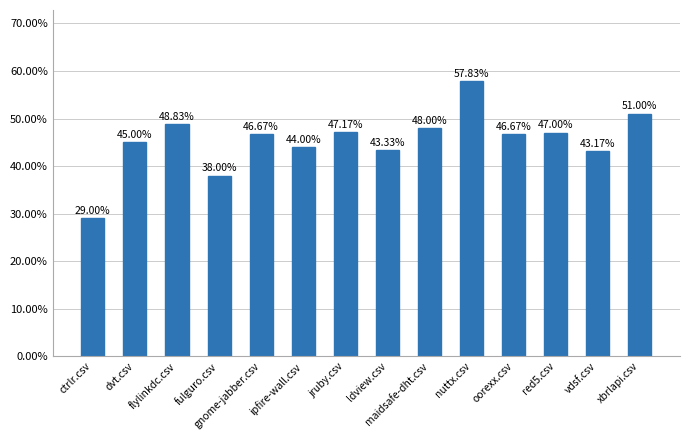

What is the difference between the maximum and minimum values?

0.3